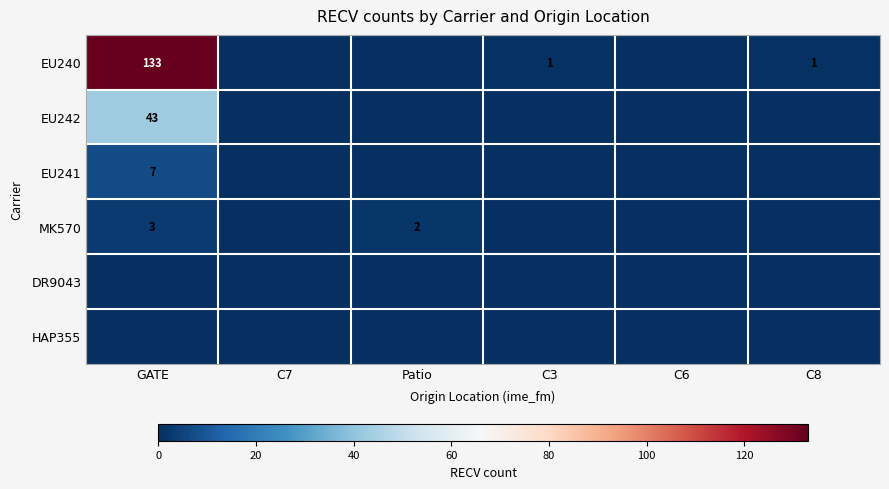

True or false: MK570 has a value of 2 at Patio.

True